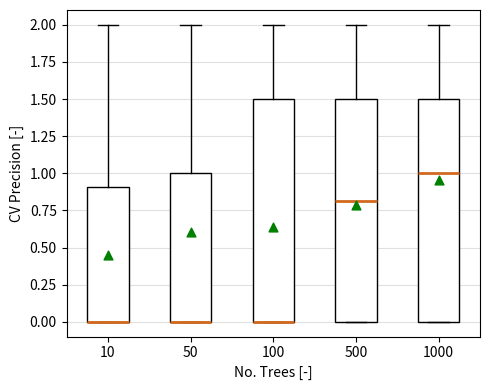

Reading left to right, read every box against the y-axis: the position of its median line, the range the box covers, and the ends of its whiskers. The values are not printed on the chart, so give them approximately, as read against the axis.

10: median 0.0 (drawn on the box's lower edge), box 0.0 to 0.9, whiskers 0.0 to 2.0
50: median 0.0 (drawn on the box's lower edge), box 0.0 to 1.0, whiskers 0.0 to 2.0
100: median 0.0 (drawn on the box's lower edge), box 0.0 to 1.5, whiskers 0.0 to 2.0
500: median 0.8, box 0.0 to 1.5, whiskers 0.0 to 2.0
1000: median 1.0, box 0.0 to 1.5, whiskers 0.0 to 2.0